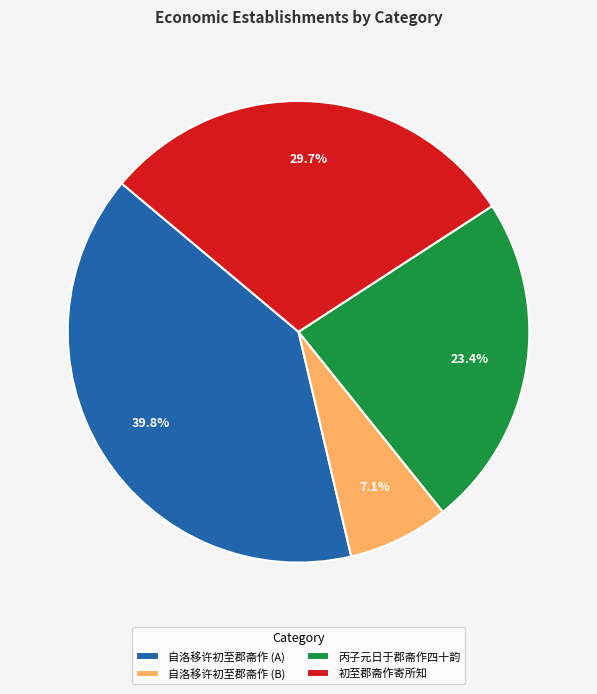

Rank the categories by value from lowest to highest.

自洛移许初至郡斋作 (B), 丙子元日于郡斋作四十韵, 初至郡斋作寄所知, 自洛移许初至郡斋作 (A)